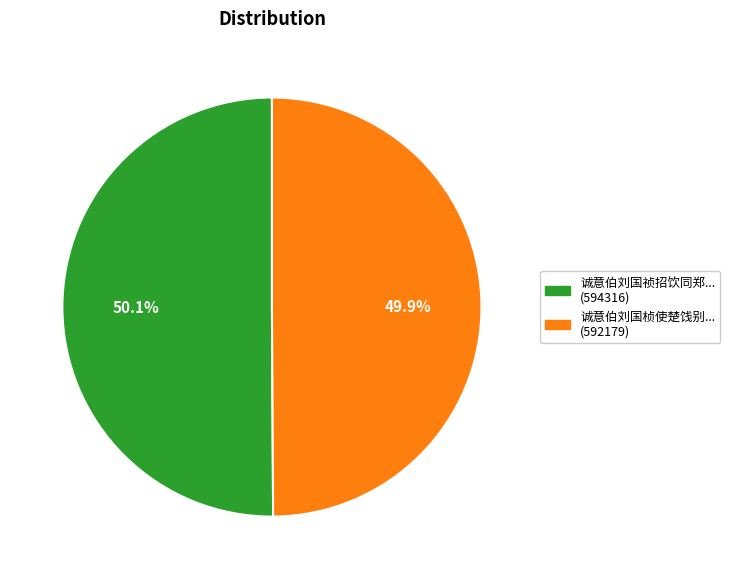

To the nearest percent, what is the average slice percentage?

50%